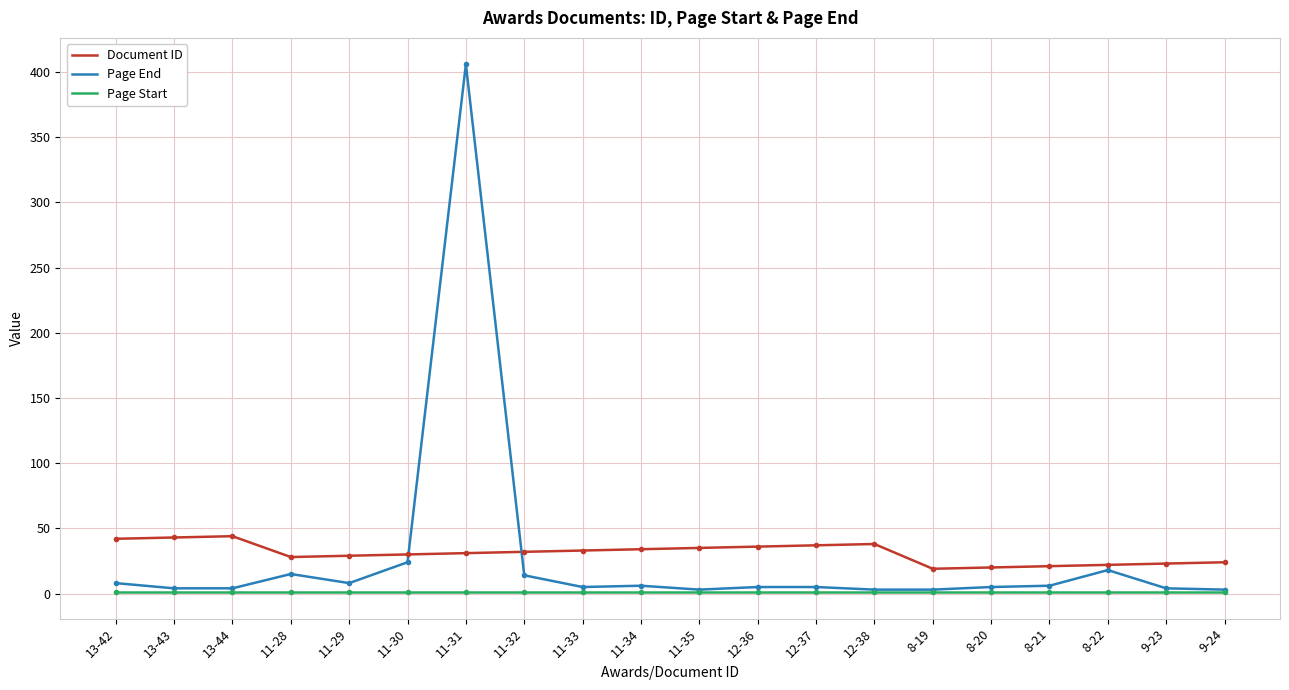

List the series in order of their peak value, lowest first.

Page Start, Document ID, Page End